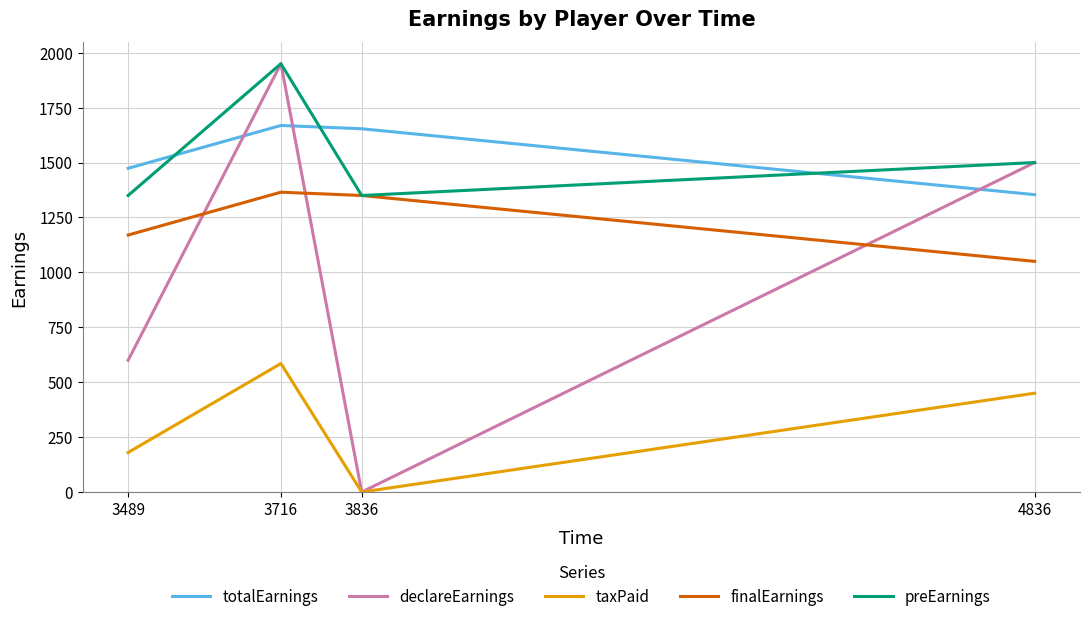

What is the total value across all series at 4836?

5853.8